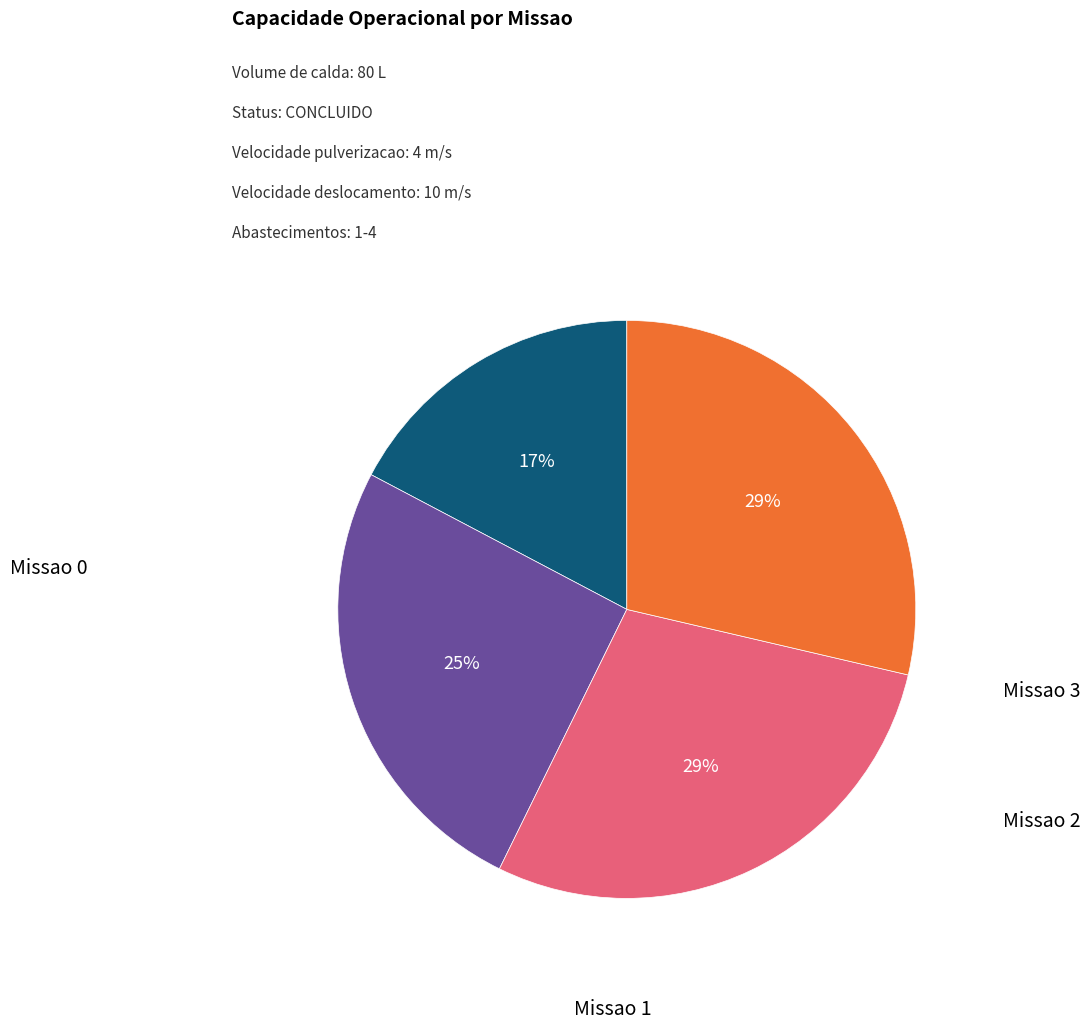

To the nearest percent, what is the average slice percentage?

25%